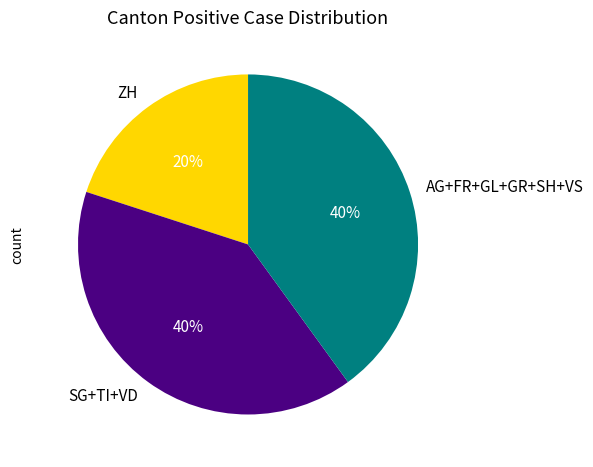

To the nearest percent, what is the combined percentage of AG+FR+GL+GR+SH+VS and SG+TI+VD?

80%